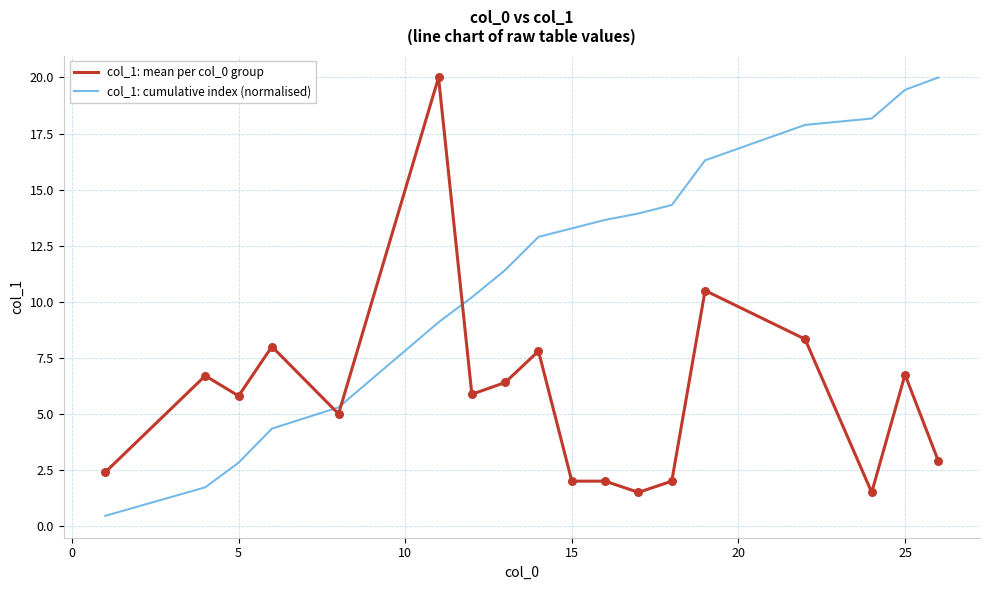

True or false: col_1: cumulative index (normalised) and col_1: mean per col_0 group cross at least once.

True